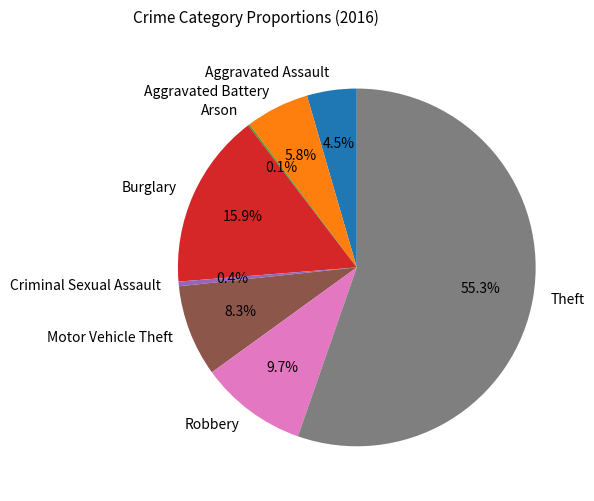

True or false: Criminal Sexual Assault accounts for 0% of the total.

True